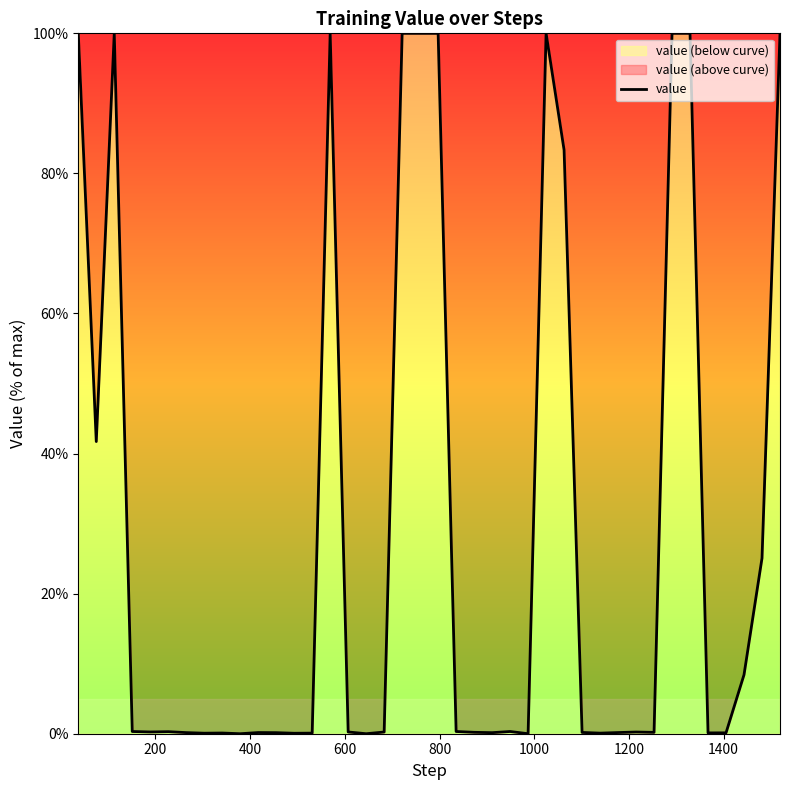

What is the difference between the maximum and minimum values?

100.0